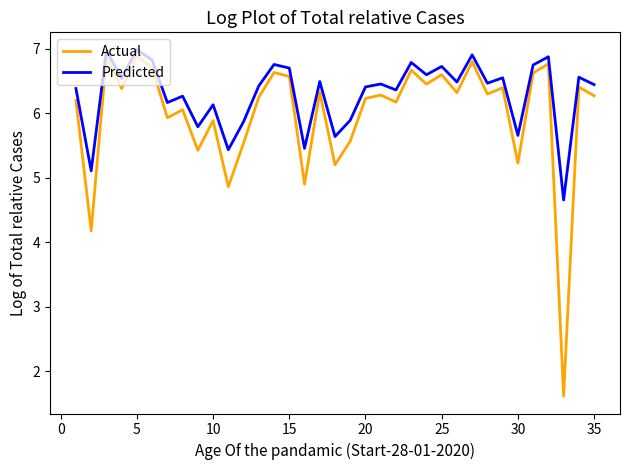

Rank the series by their maximum value, from lowest to highest.

Actual, Predicted